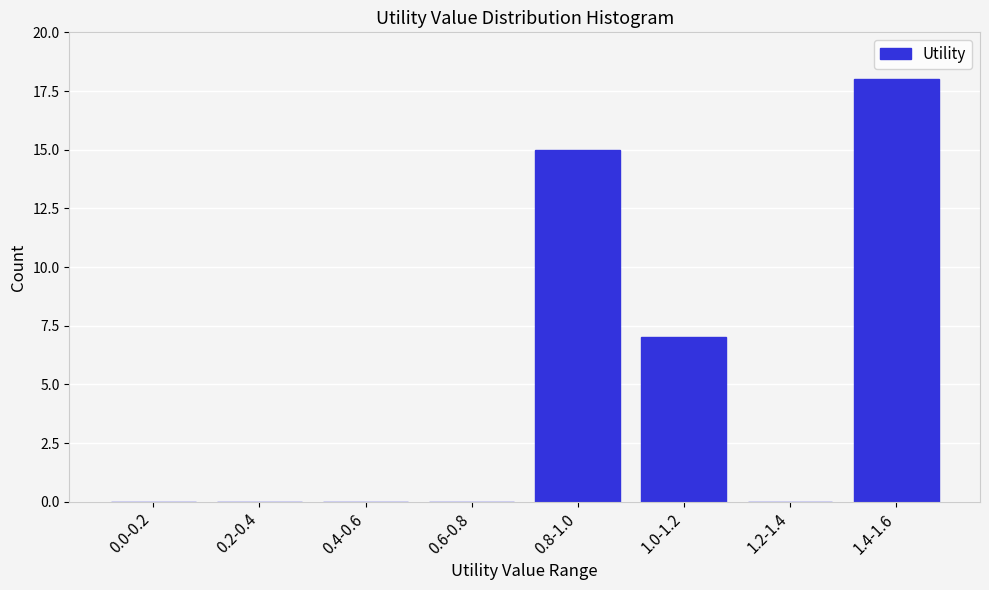

Reading left to right, transcribe all the data shown in this chart.

0.0-0.2=0	0.2-0.4=0	0.4-0.6=0	0.6-0.8=0	0.8-1.0=15	1.0-1.2=7	1.2-1.4=0	1.4-1.6=18